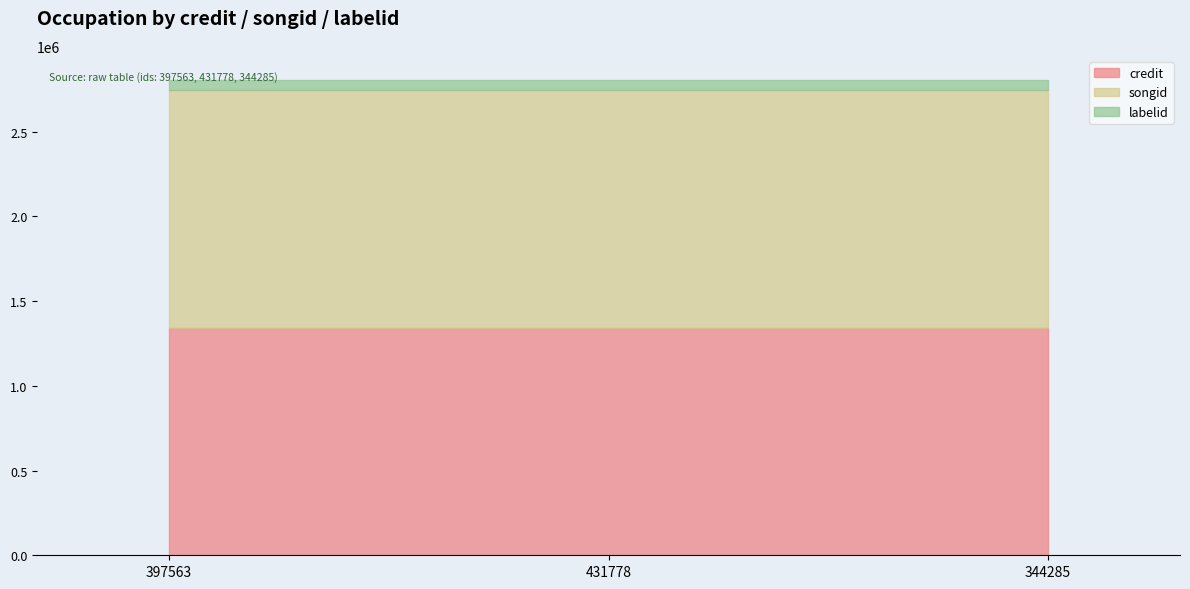

Rank the series by their maximum value, from highest to lowest.

songid, credit, labelid